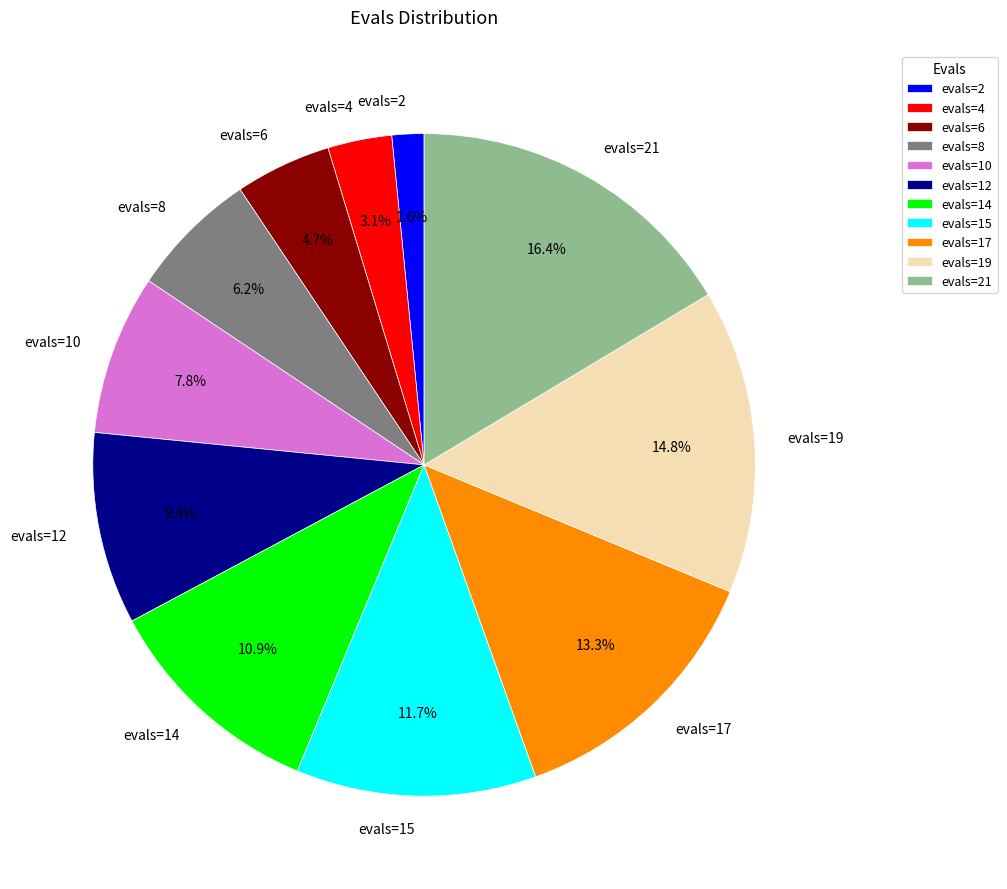

To the nearest percent, what percentage of the pie is evals=12?

9%